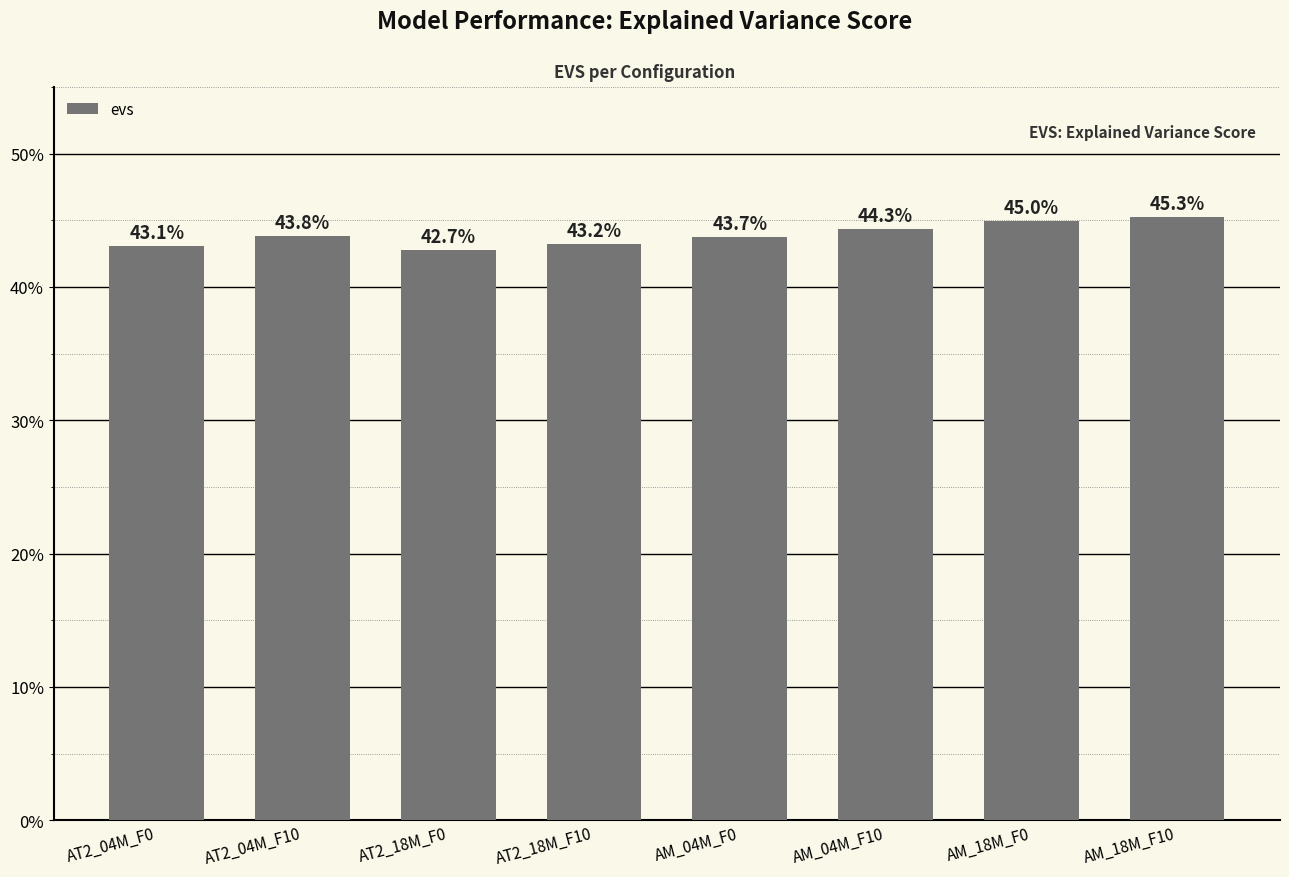

Which label corresponds to the largest value in the chart?

AM_18M_F10